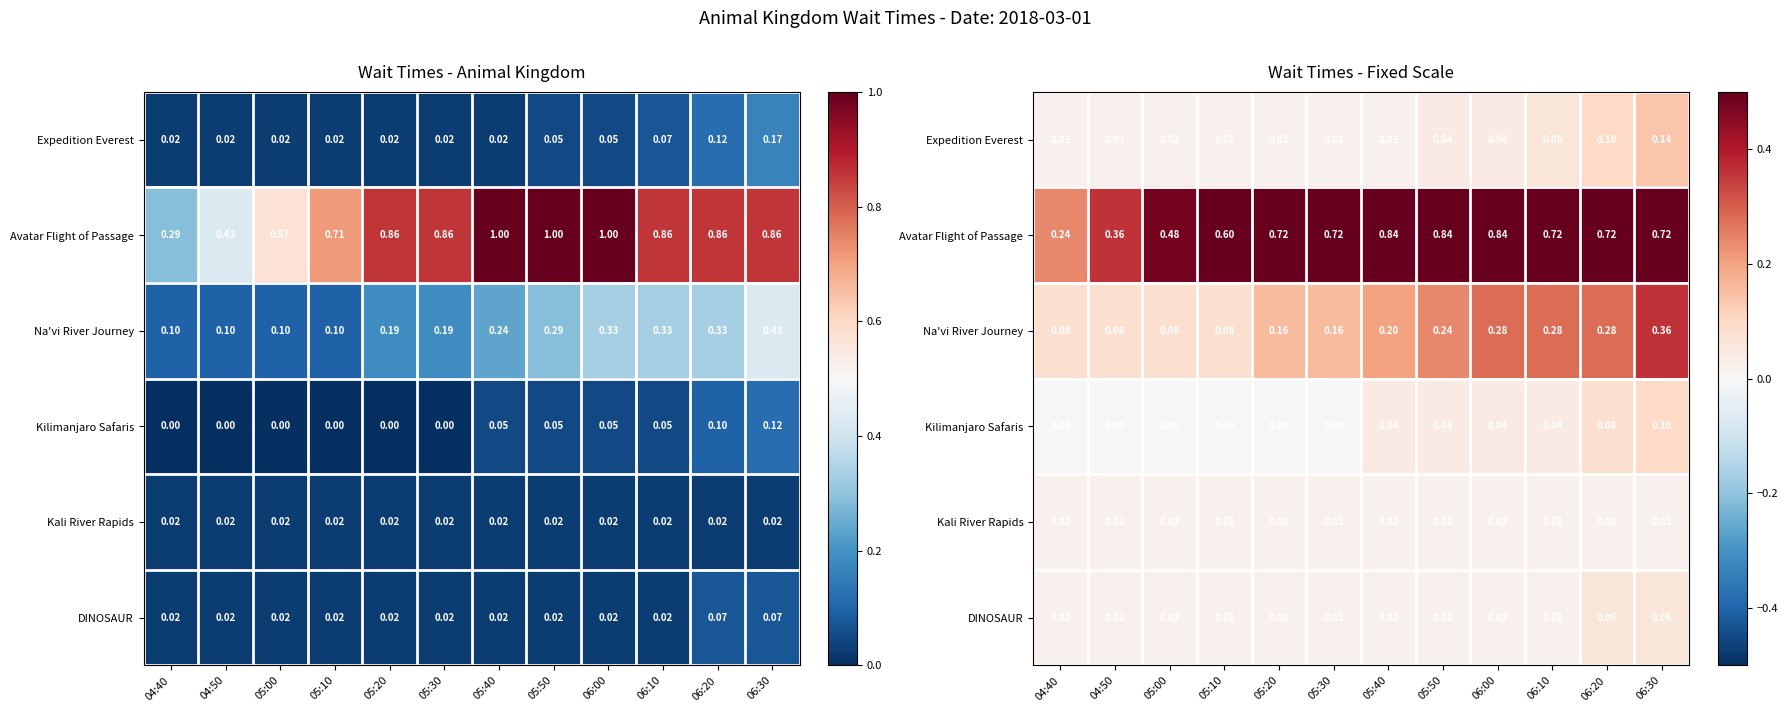

Which series changed the most between 04:40 and 05:10?

Avatar Flight of Passage